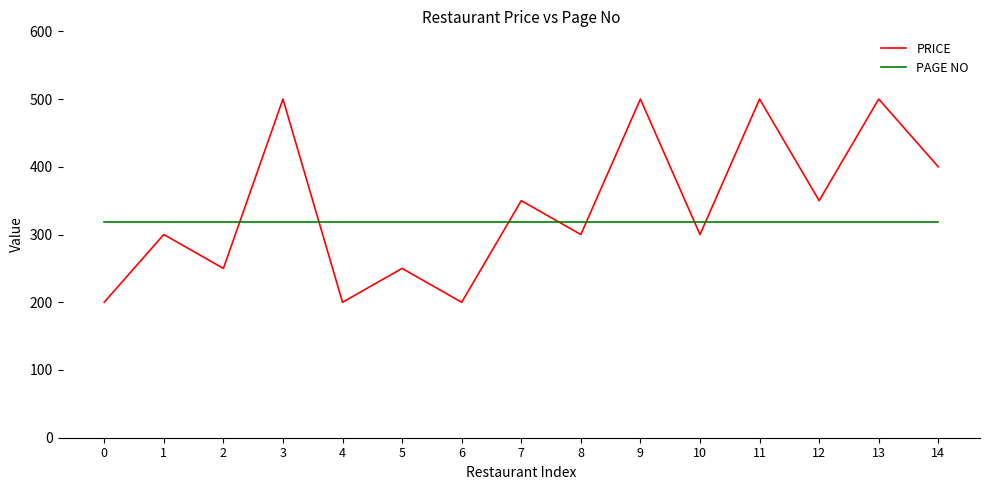

Reading right to left, list all the values displayed in this chart.

PRICE: 14=400	13=500	12=350	11=500	10=300	9=500	8=300	7=350	6=200	5=250	4=200	3=500	2=250	1=300	0=200
PAGE NO: 14=319	13=319	12=319	11=319	10=319	9=319	8=319	7=319	6=319	5=319	4=319	3=319	2=319	1=319	0=319